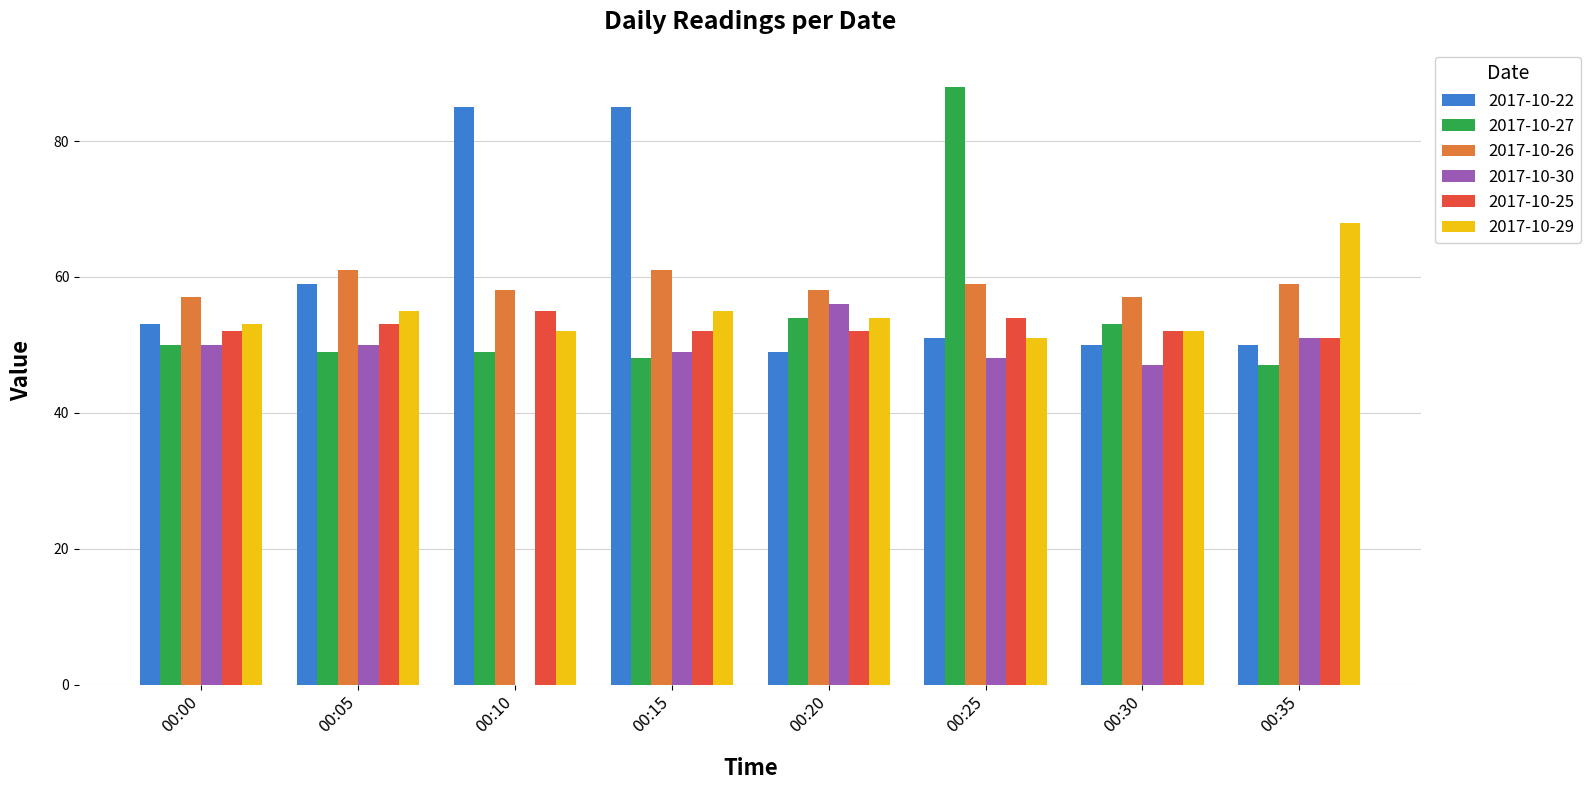

Between 00:15 and 00:20, which series saw the biggest shift?

2017-10-22